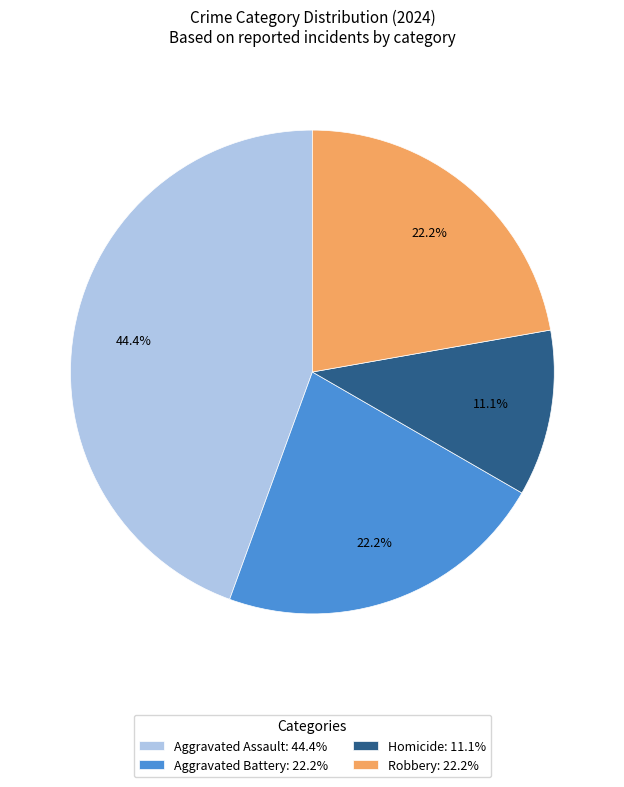

True or false: Homicide accounts for 11% of the total.

True